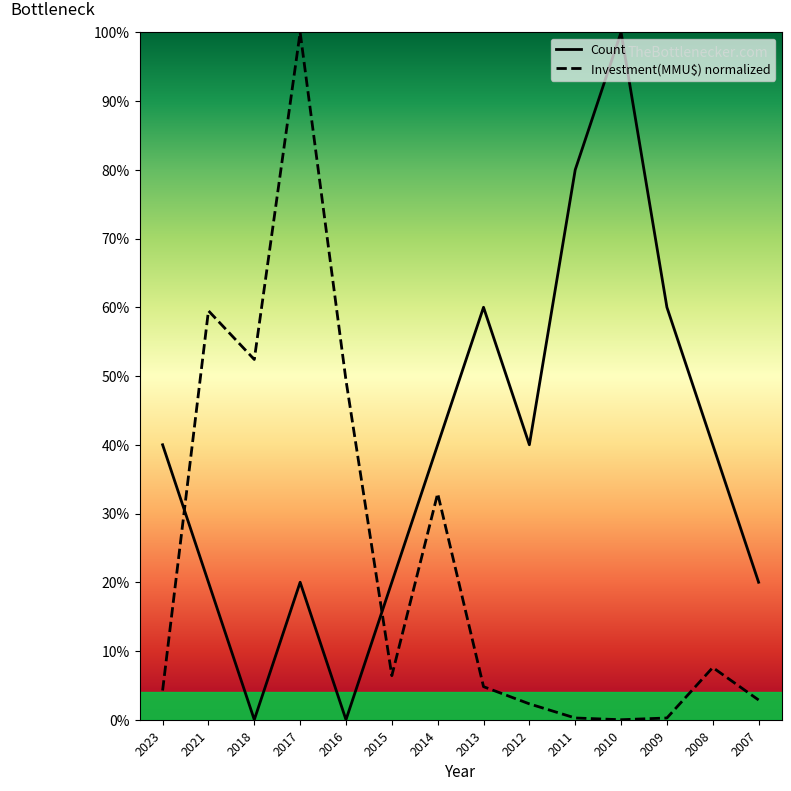

Is it true that Count equals 128.8 at 2011?

False